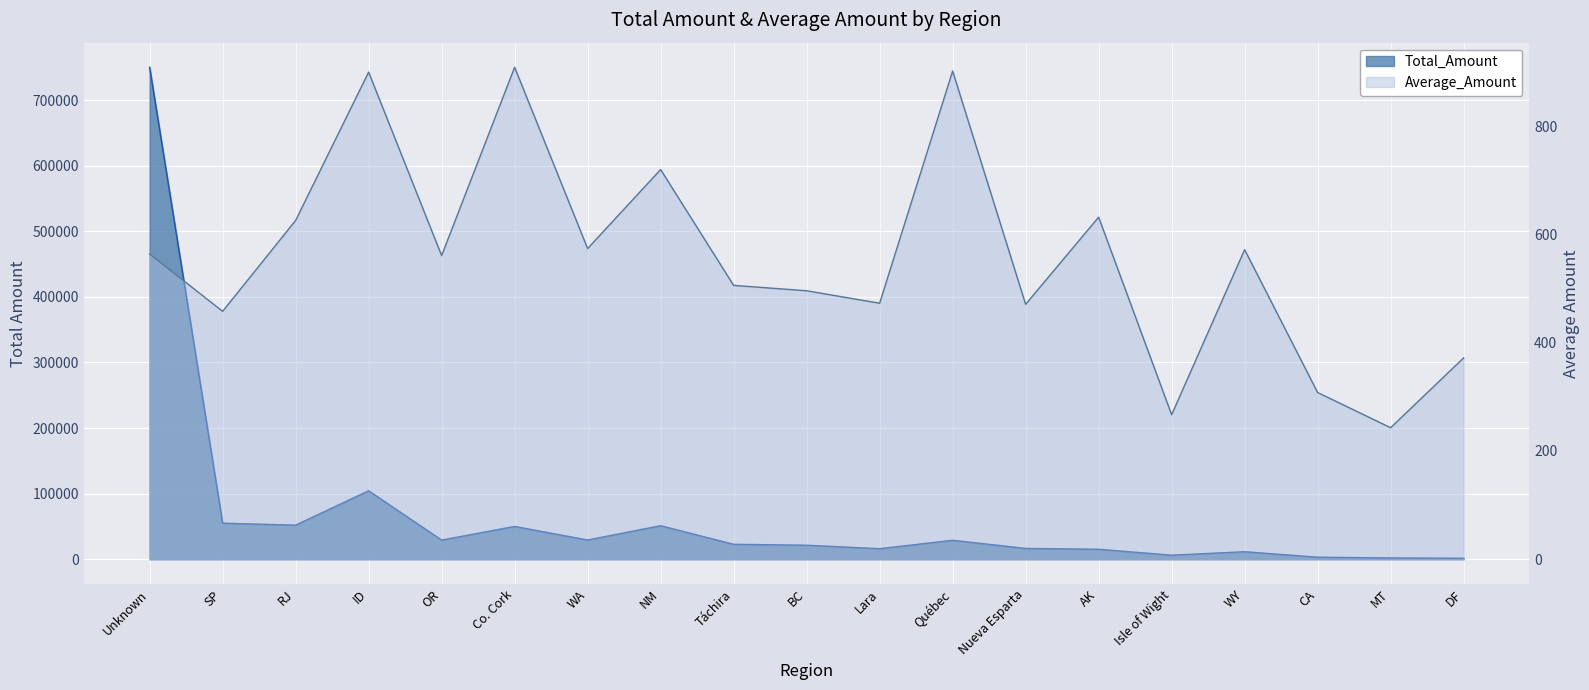

Rank the series by their maximum value, from lowest to highest.

Average_Amount, Total_Amount